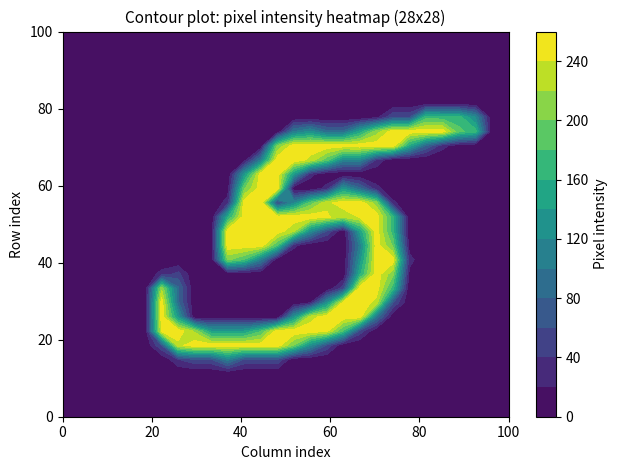

Is the value of row16 at 15 greater than the value of row25 at 10?

No